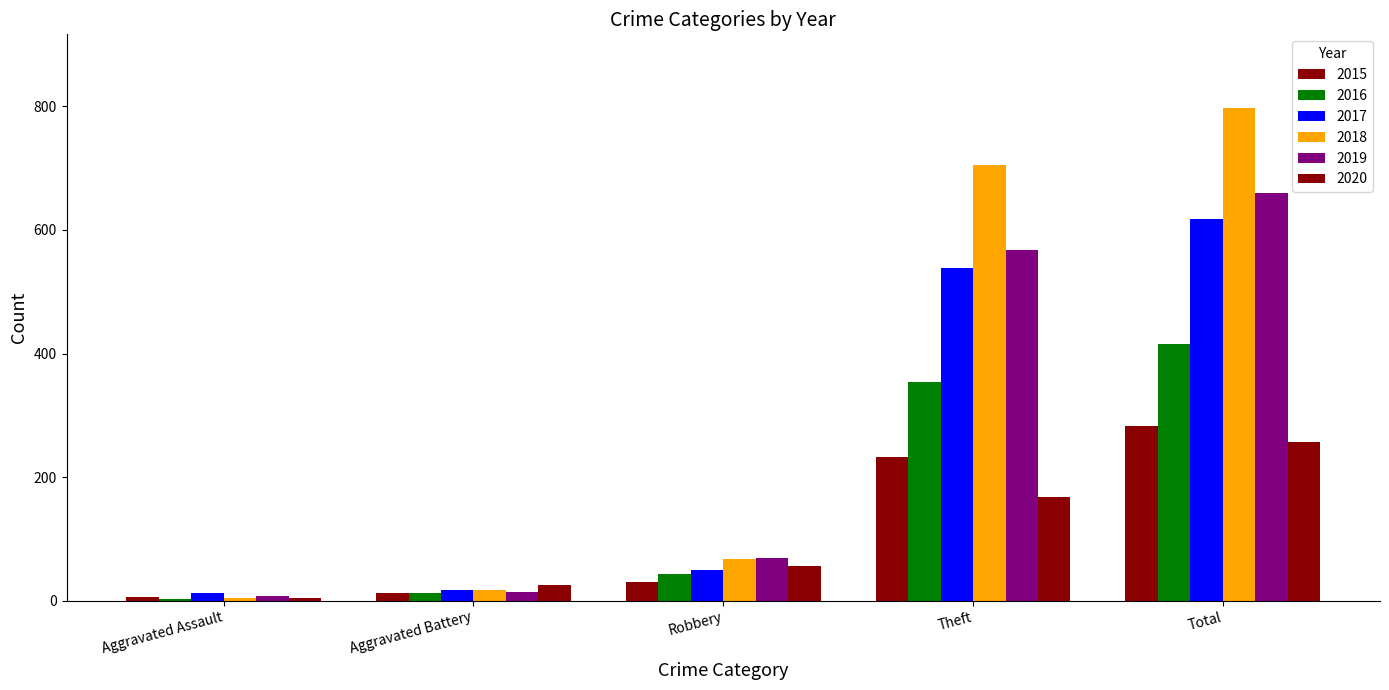

Does the chart contain stacked bars?

No